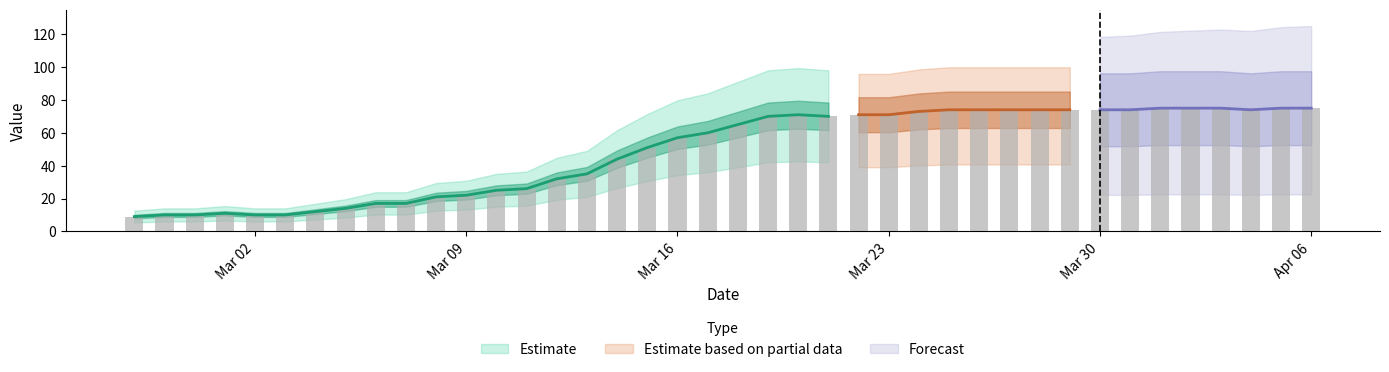

Rank the categories by value from lowest to highest.

2020-02-27, 2020-02-28, 2020-02-29, 2020-03-02, 2020-03-03, 2020-03-01, 2020-03-04, 2020-03-05, 2020-03-06, 2020-03-07, 2020-03-08, 2020-03-09, 2020-03-10, 2020-03-11, 2020-03-12, 2020-03-13, 2020-03-14, 2020-03-15, 2020-03-16, 2020-03-17, 2020-03-18, 2020-03-19, 2020-03-21, 2020-03-20, 2020-03-22, 2020-03-23, 2020-03-24, 2020-03-25, 2020-03-26, 2020-03-27, 2020-03-28, 2020-03-29, 2020-03-30, 2020-03-31, 2020-04-04, 2020-04-01, 2020-04-02, 2020-04-03, 2020-04-05, 2020-04-06